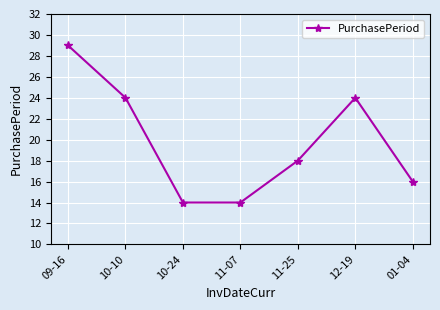

What is the label of the 7th point from the left?

01-04